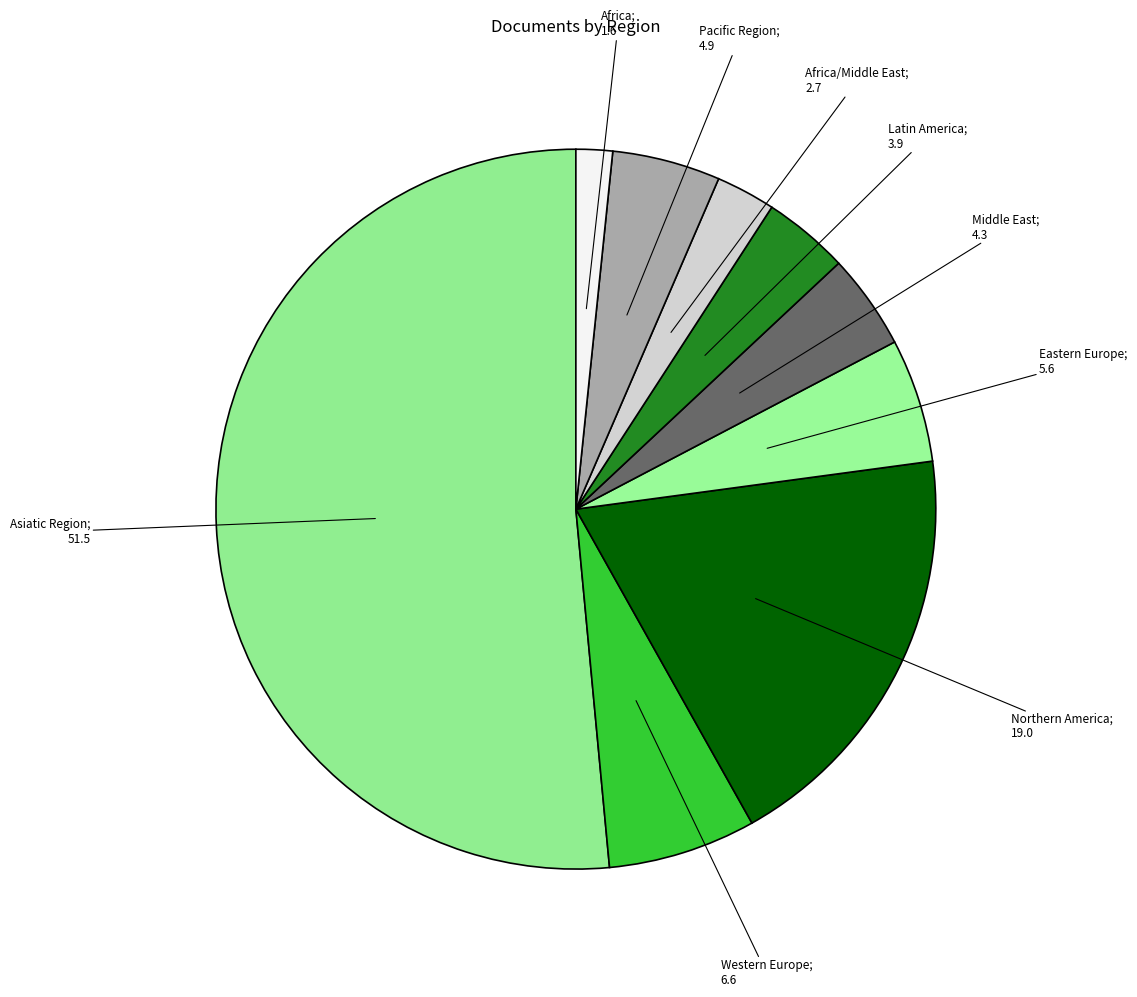

How many slices are in this pie chart?

9